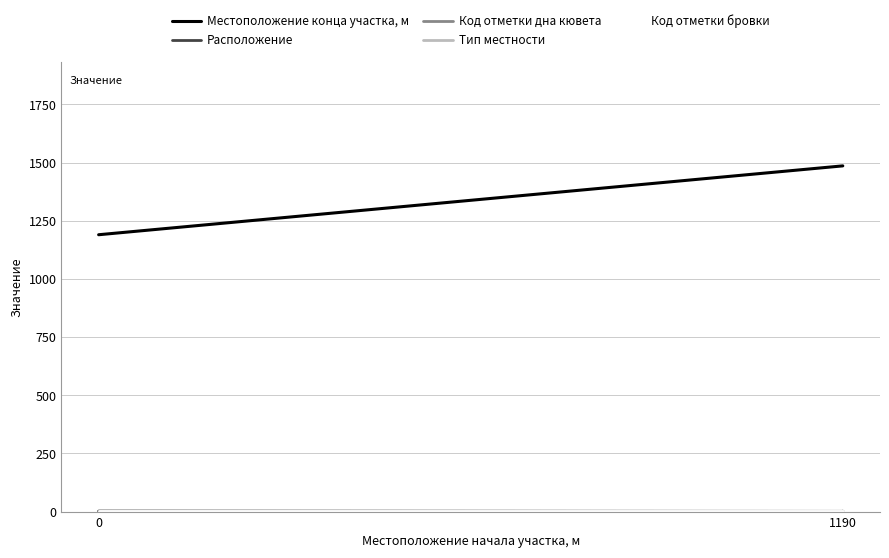

The Местоположение конца участка, м series shows 304 at 1190. True or false?

False